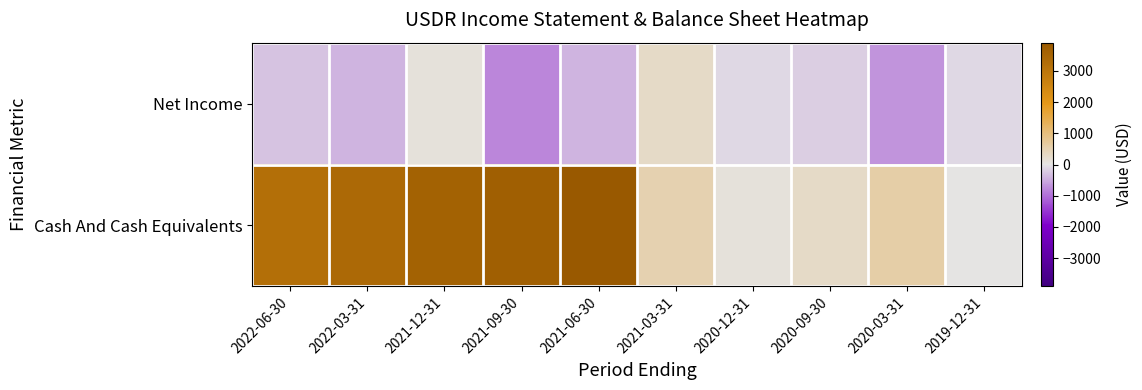

What is the smallest value displayed?

-800